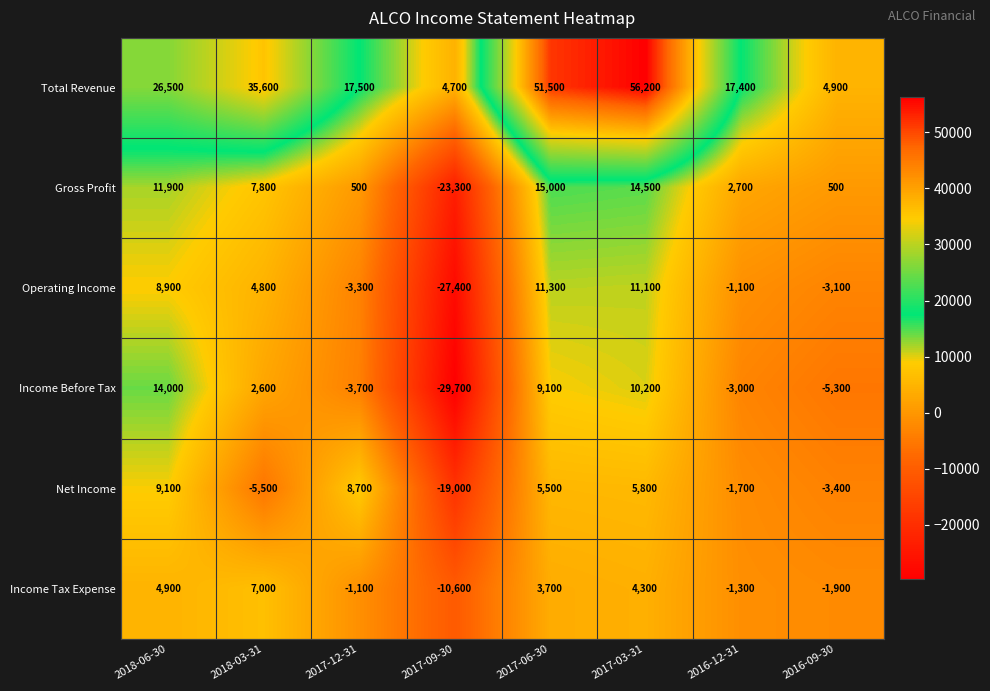

At how many categories does at least one series exceed 33717?

3